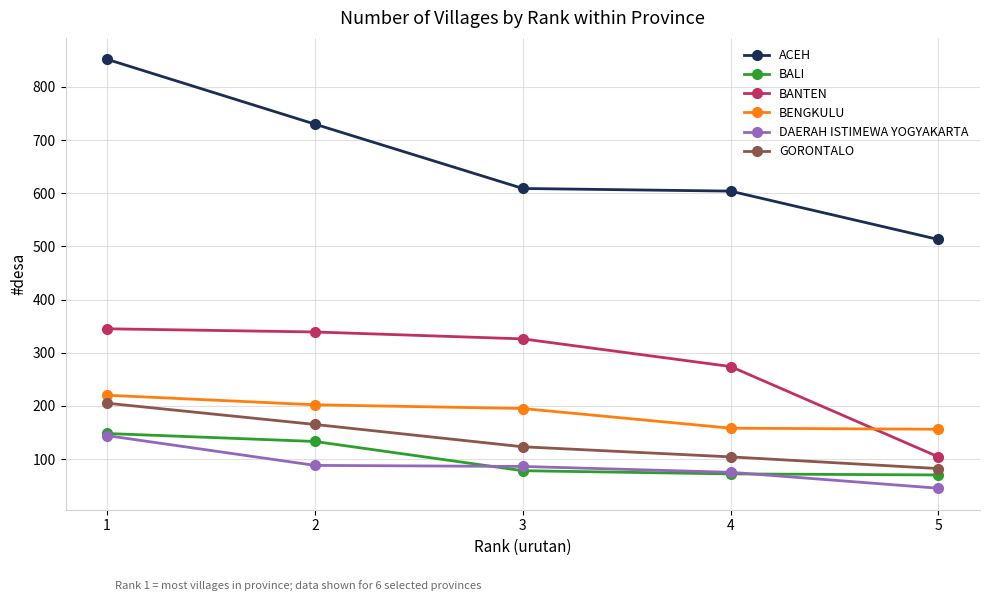

What is the minimum value for BALI?

70